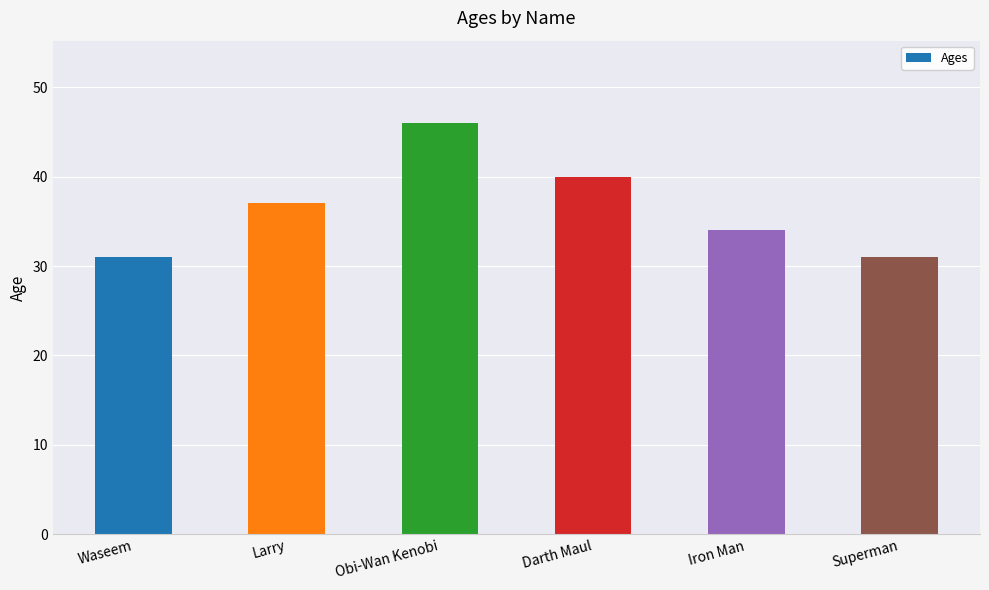

What is the label of the 3rd bar from the right?

Darth Maul